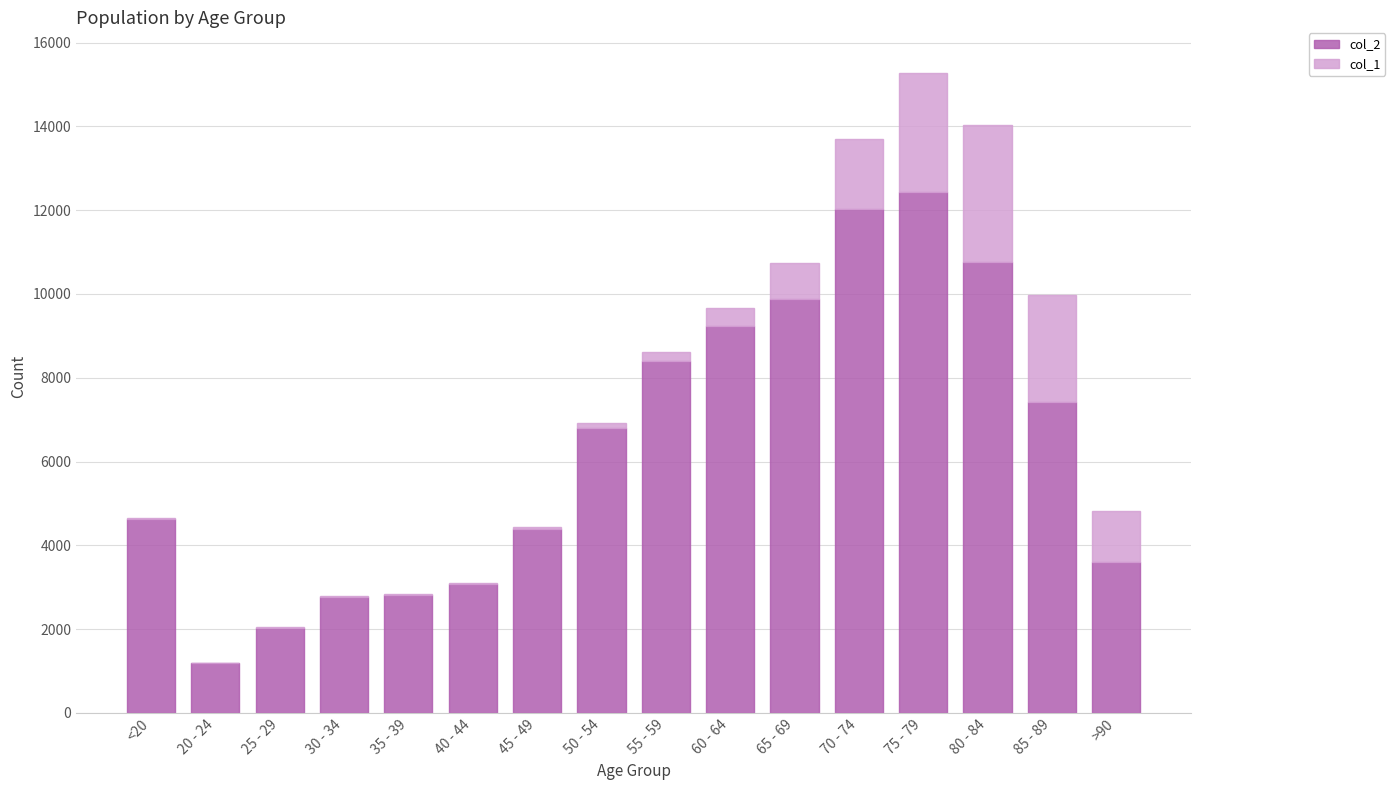

True or false: col_2 has a value of 7429 at 80 - 84.

False